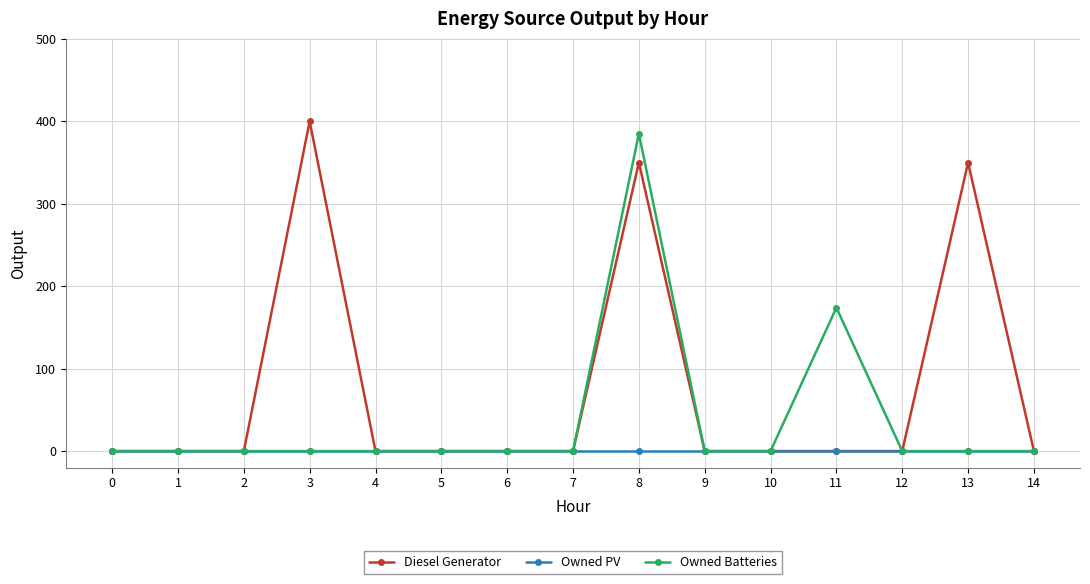

The value of Owned Batteries at 2 is -160. True or false?

False